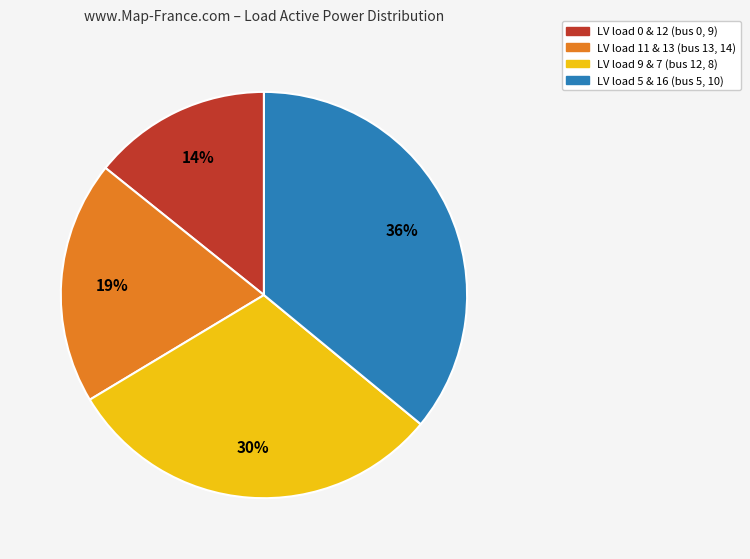

Is there a majority slice in this chart?

No